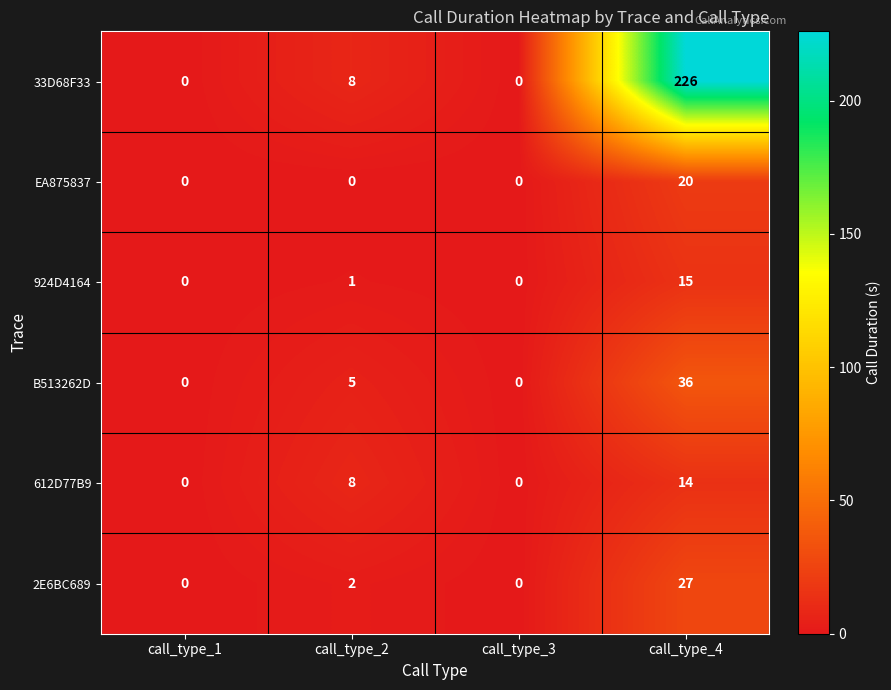

Which series has the largest total across all categories?

33D68F33